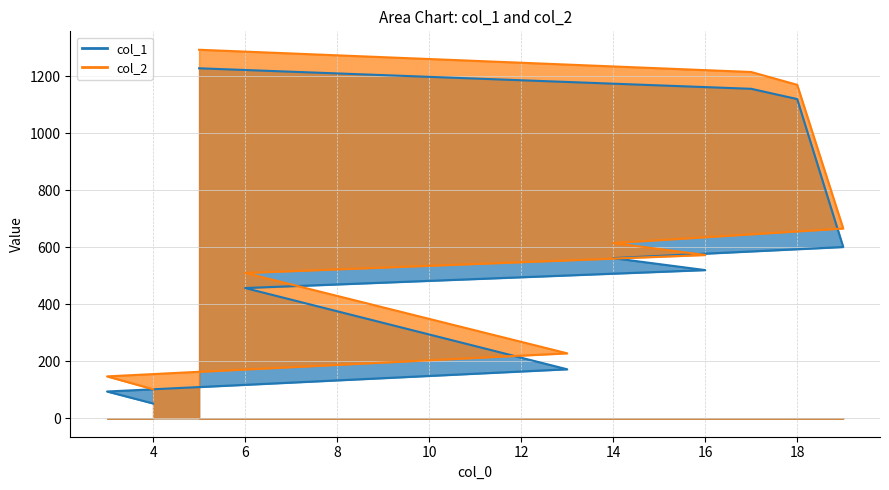

What is the label of the 4th point from the left?

6